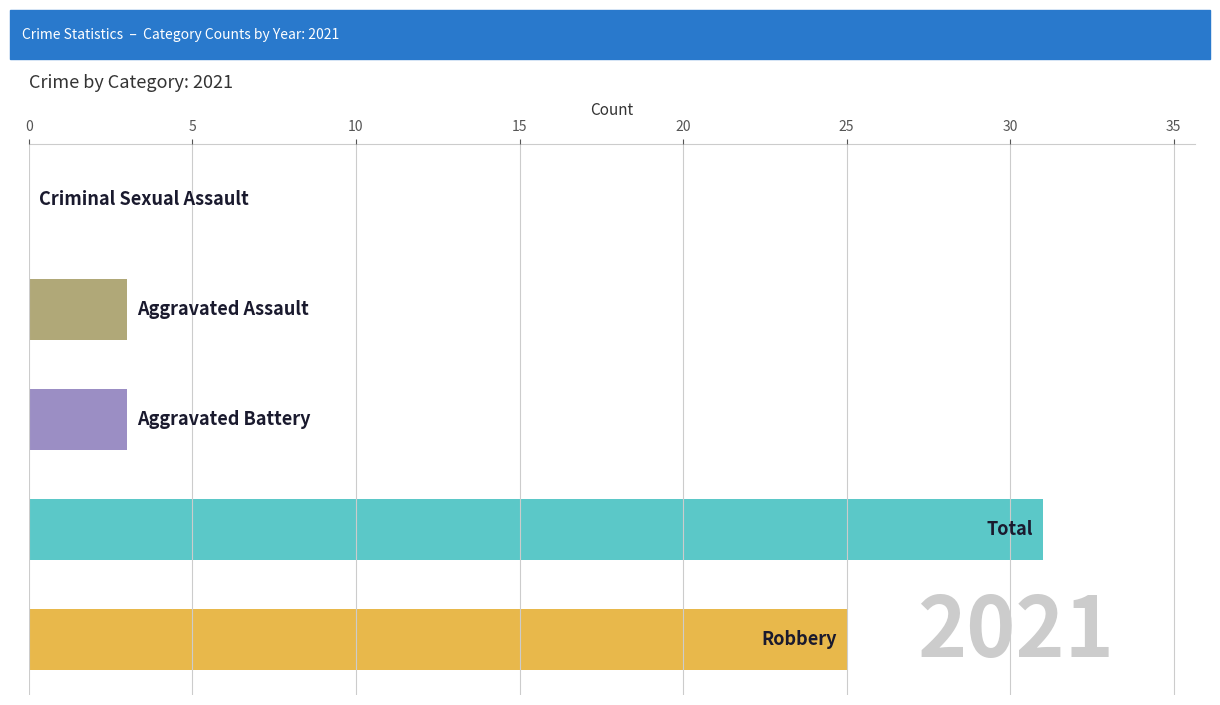

What is the sum of all values?

62